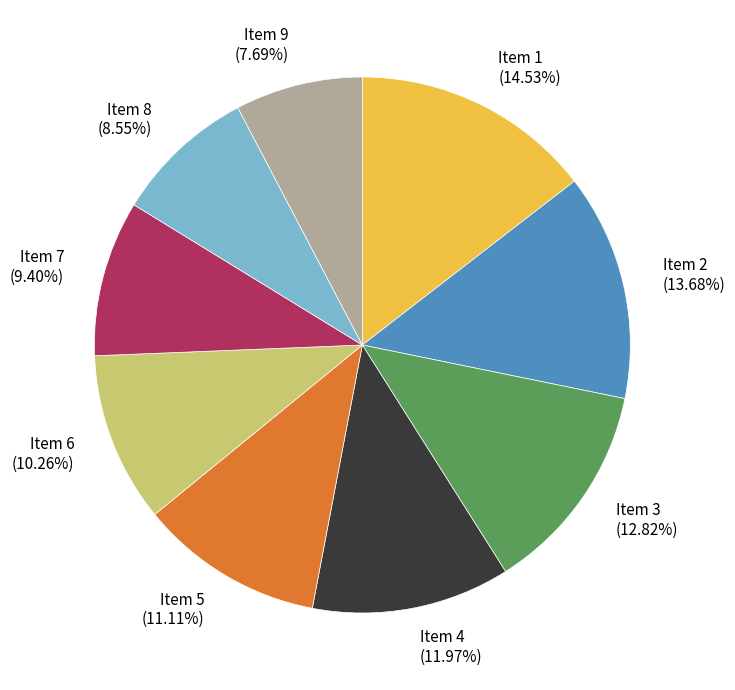

To the nearest percent, what is the difference between the largest and smallest slice percentages?

7%